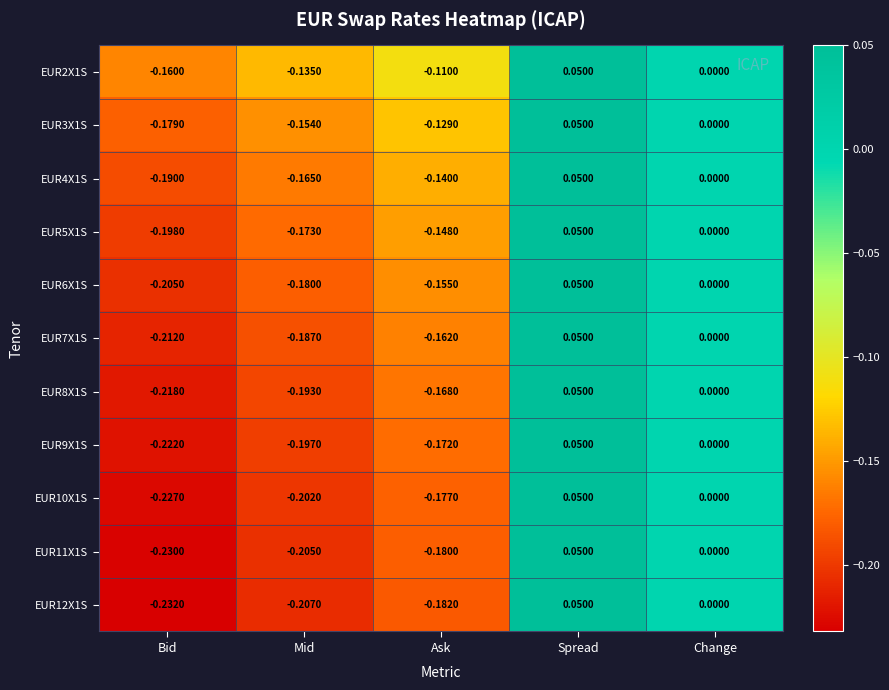

Which series has the largest total across all categories?

EUR2X1S